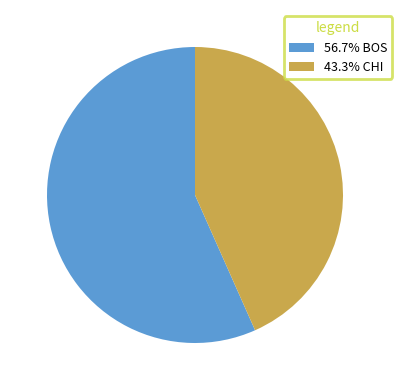

Do 43.3% CHI and 56.7% BOS together represent more than half of the pie?

Yes